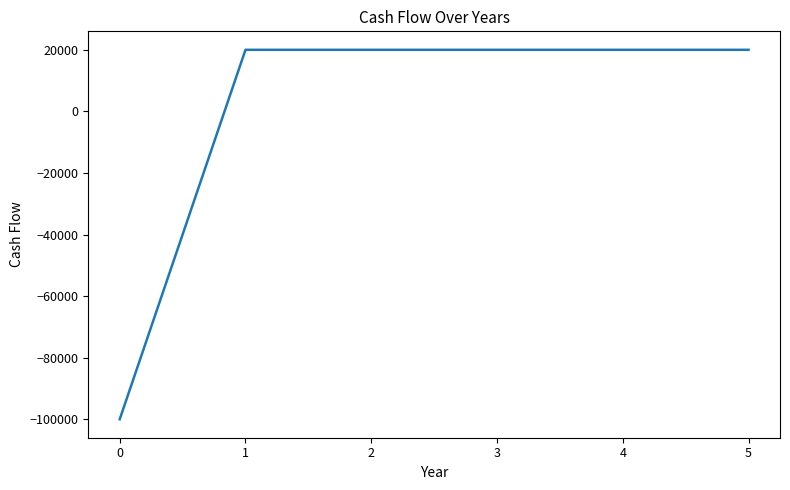

What is the maximum value shown in the chart?

20000